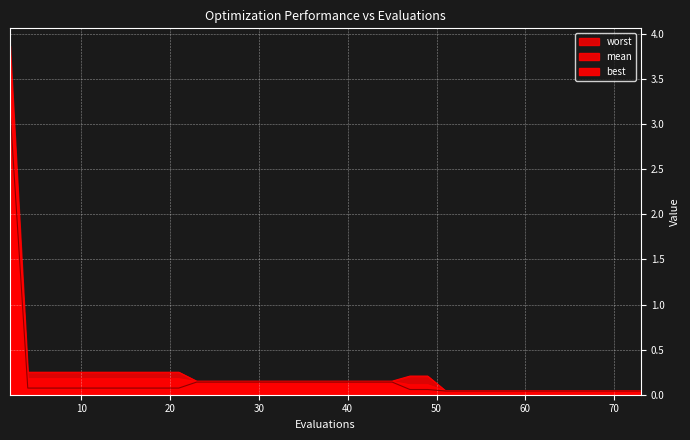

Reading left to right, transcribe all the data shown in this chart.

mean: 3.5	0.2	0.2	0.2	0.2	0.2	0.2	0.2	0.2	0.2	0.2	0.1	0.1	0.1	0.1	0.1	0.1	0.1	0.1	0.1	0.1	0.1	0.1	0.1	0.1	0.1	0.1	0.0	0.0	0.0	0.0	0.0	0.0	0.0	0.0	0.0	0.0	0.0	0.0	0.0
best: 3.2	0.1	0.1	0.1	0.1	0.1	0.1	0.1	0.1	0.1	0.1	0.1	0.1	0.1	0.1	0.1	0.1	0.1	0.1	0.1	0.1	0.1	0.1	0.1	0.1	0.1	0.1	0.0	0.0	0.0	0.0	0.0	0.0	0.0	0.0	0.0	0.0	0.0	0.0	0.0
worst: 3.9	0.2	0.2	0.2	0.2	0.2	0.2	0.2	0.2	0.2	0.2	0.2	0.2	0.2	0.2	0.2	0.2	0.2	0.2	0.2	0.2	0.2	0.2	0.2	0.2	0.2	0.2	0.0	0.0	0.0	0.0	0.0	0.0	0.0	0.0	0.0	0.0	0.0	0.0	0.0